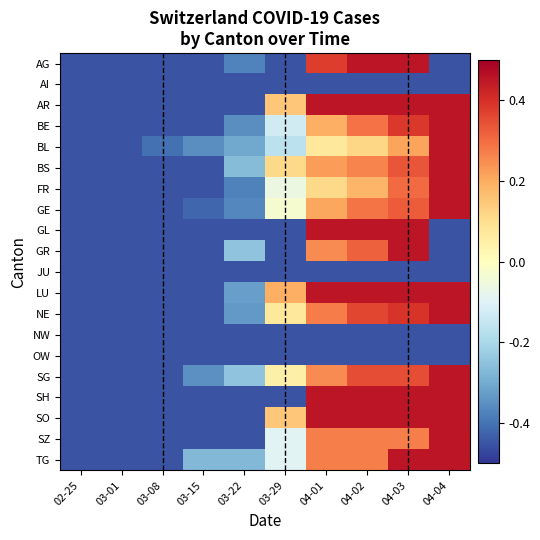

Between 03-01 and 04-03, which series saw the biggest shift?

AG